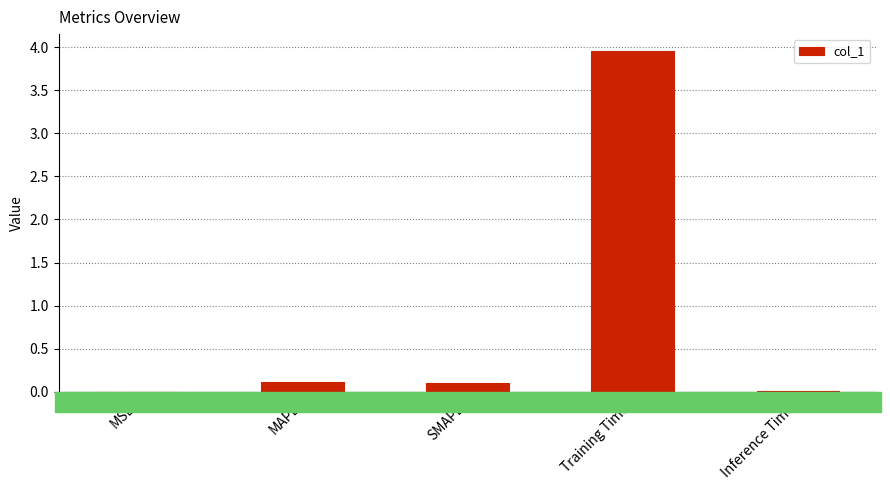

Which category has the highest value across all series?

Training Time